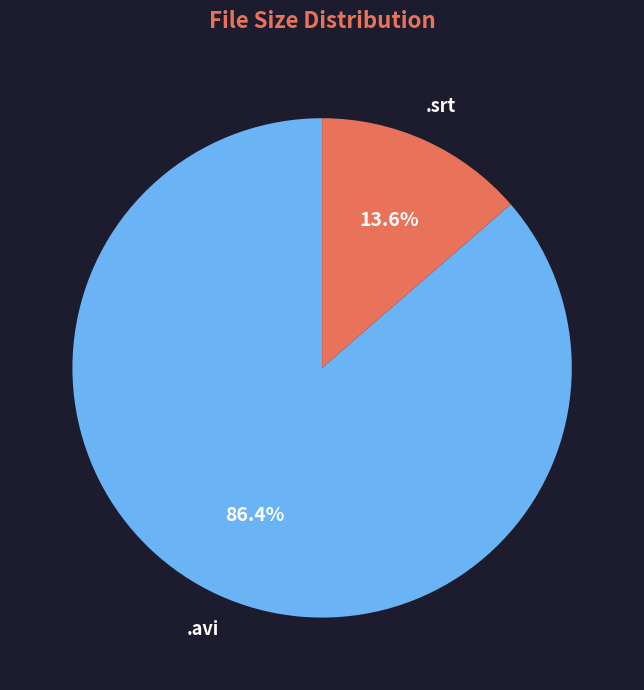

Is there a majority slice in this chart?

Yes